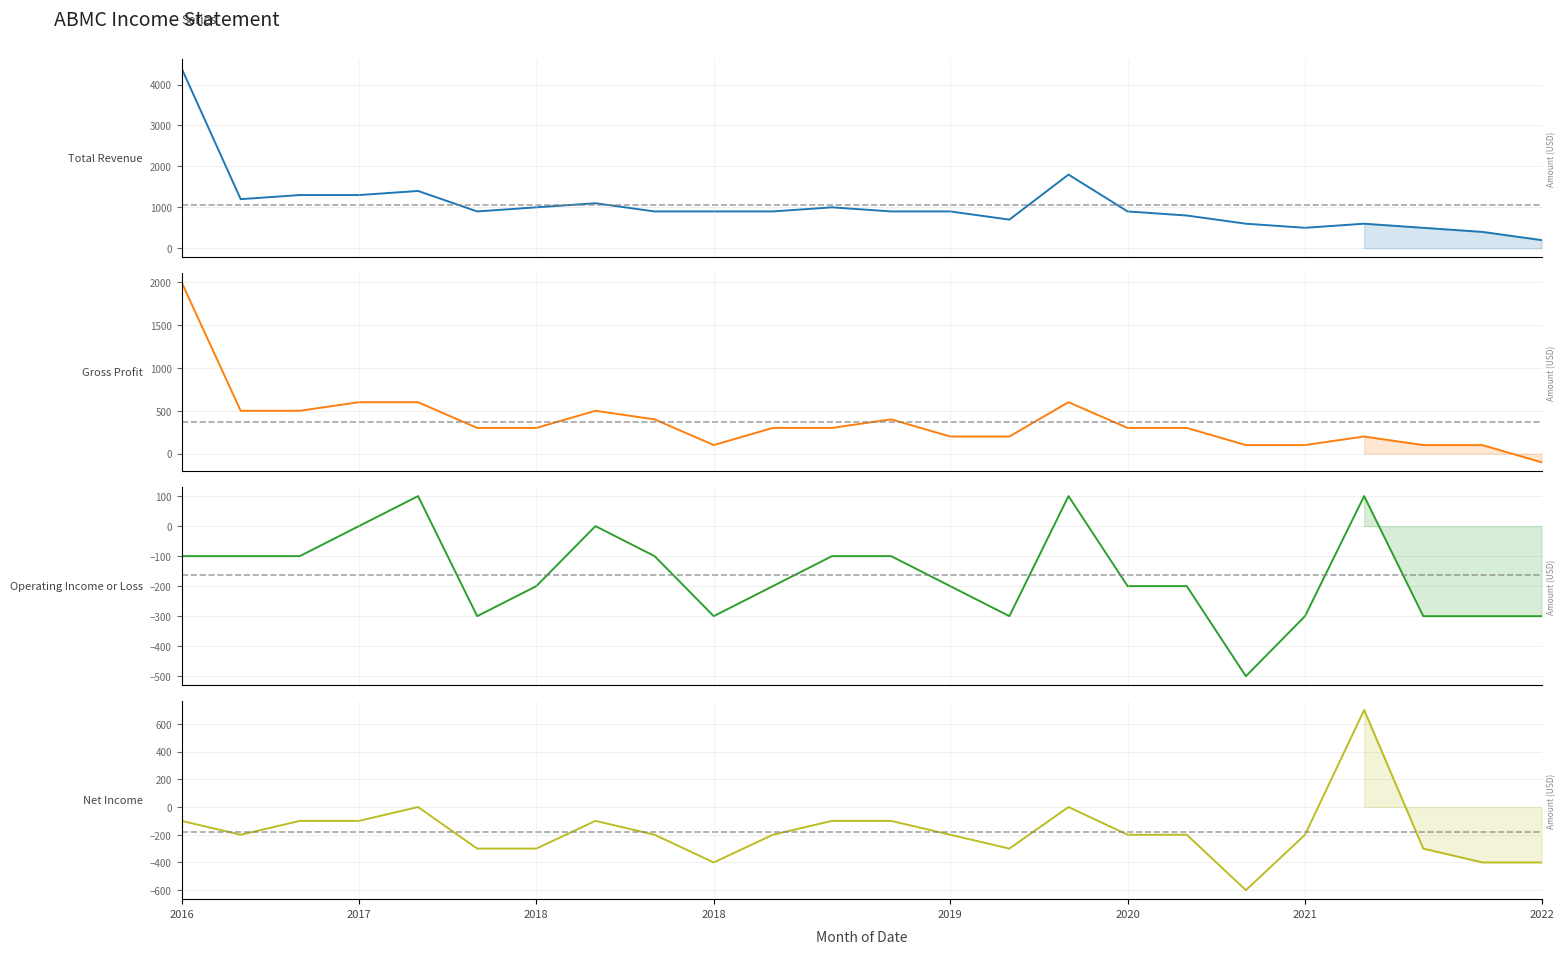

True or false: Gross Profit and Total Revenue cross at least once.

False